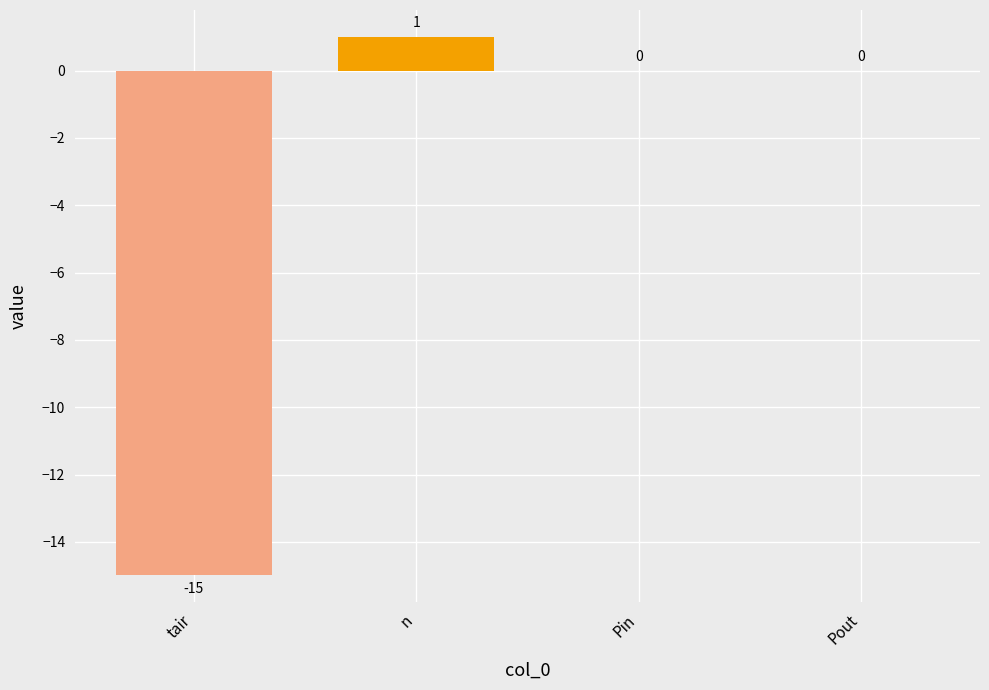

Which label corresponds to the largest value in the chart?

n